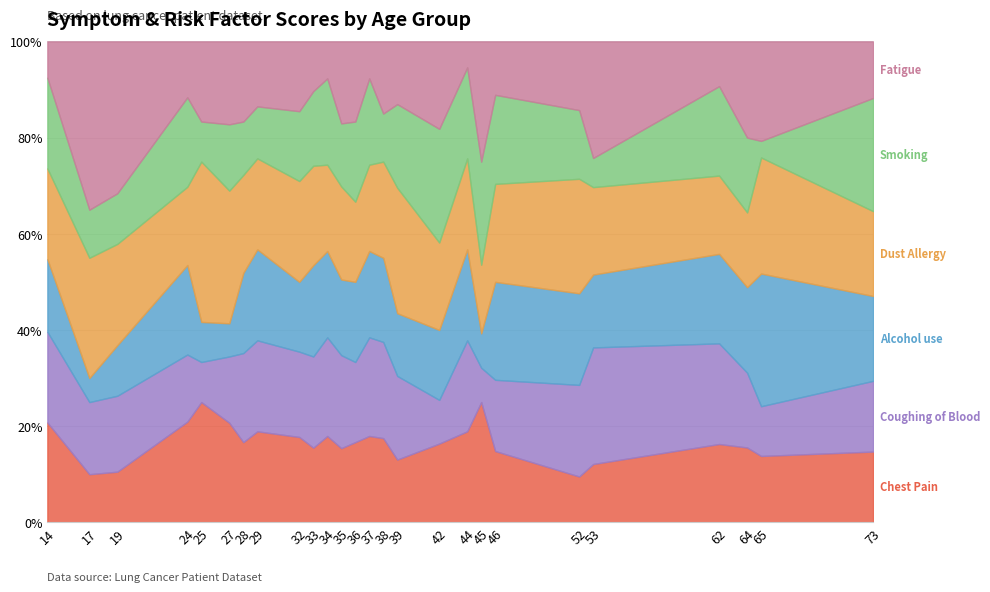

Reading left to right, what are all the values shown in this chart?

Chest Pain: 5.5	2.0	2.0	9.0	3.0	3.0	4.5	7.0	5.5	4.5	7.0	4.7	7.0	7.0	7.0	3.0	4.5	7.0	7.0	4.0	2.0	4.0	7.0	7.0	4.0	5.0
Coughing of Blood: 5.0	3.0	3.0	6.0	1.0	2.0	5.0	7.0	5.5	5.5	8.0	5.9	7.0	8.0	8.0	4.0	2.5	7.0	2.0	4.0	4.0	8.0	9.0	7.0	3.0	5.0
Alcohol use: 4.0	1.0	2.0	8.0	1.0	1.0	4.5	7.0	4.5	5.5	7.0	4.8	7.0	7.0	7.0	3.0	4.0	7.0	2.0	5.5	4.0	5.0	8.0	8.0	8.0	6.0
Dust Allergy: 5.0	5.0	4.0	7.0	4.0	4.0	5.5	7.0	6.5	6.0	7.0	5.9	7.0	7.0	8.0	6.0	5.0	7.0	4.0	5.5	5.0	6.0	7.0	7.0	7.0	6.0
Smoking: 5.0	2.0	2.0	8.0	1.0	2.0	3.0	4.0	4.5	4.5	7.0	4.0	7.0	7.0	4.0	4.0	6.5	7.0	6.0	5.0	3.0	2.0	8.0	7.0	1.0	8.0
Fatigue: 2.0	7.0	6.0	5.0	2.0	2.5	4.5	5.0	4.5	3.0	3.0	5.2	7.0	3.0	6.0	3.0	5.0	2.0	7.0	3.0	3.0	8.0	4.0	9.0	6.0	4.0